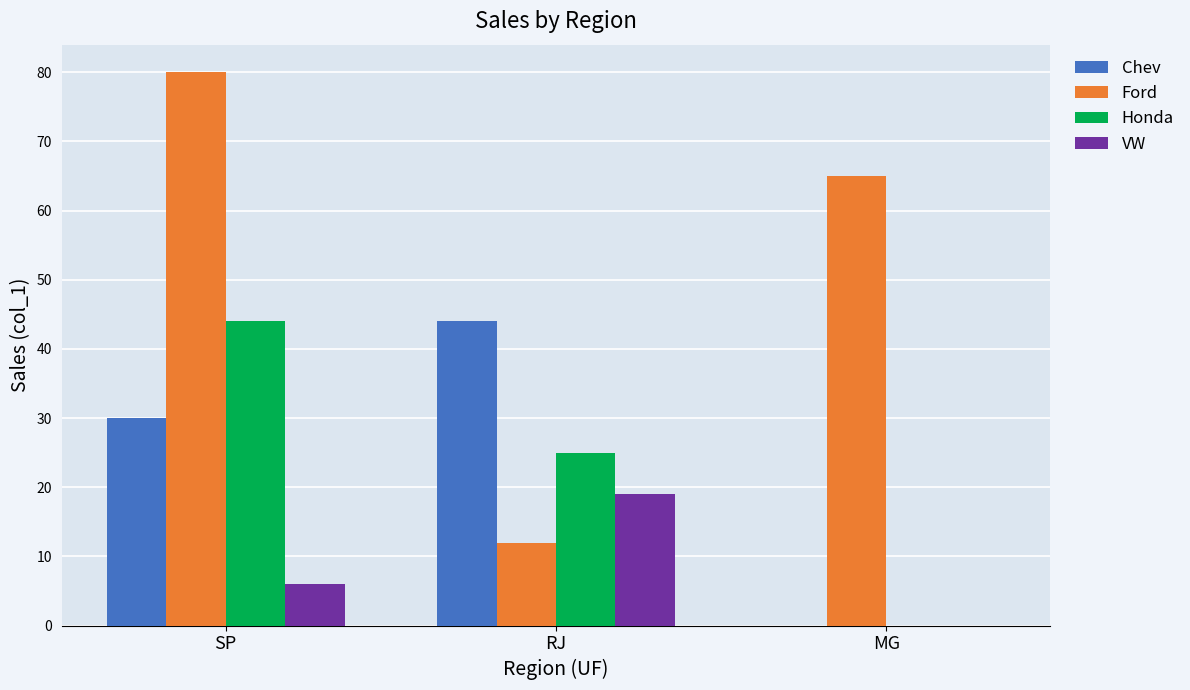

How many groups of bars are there?

3